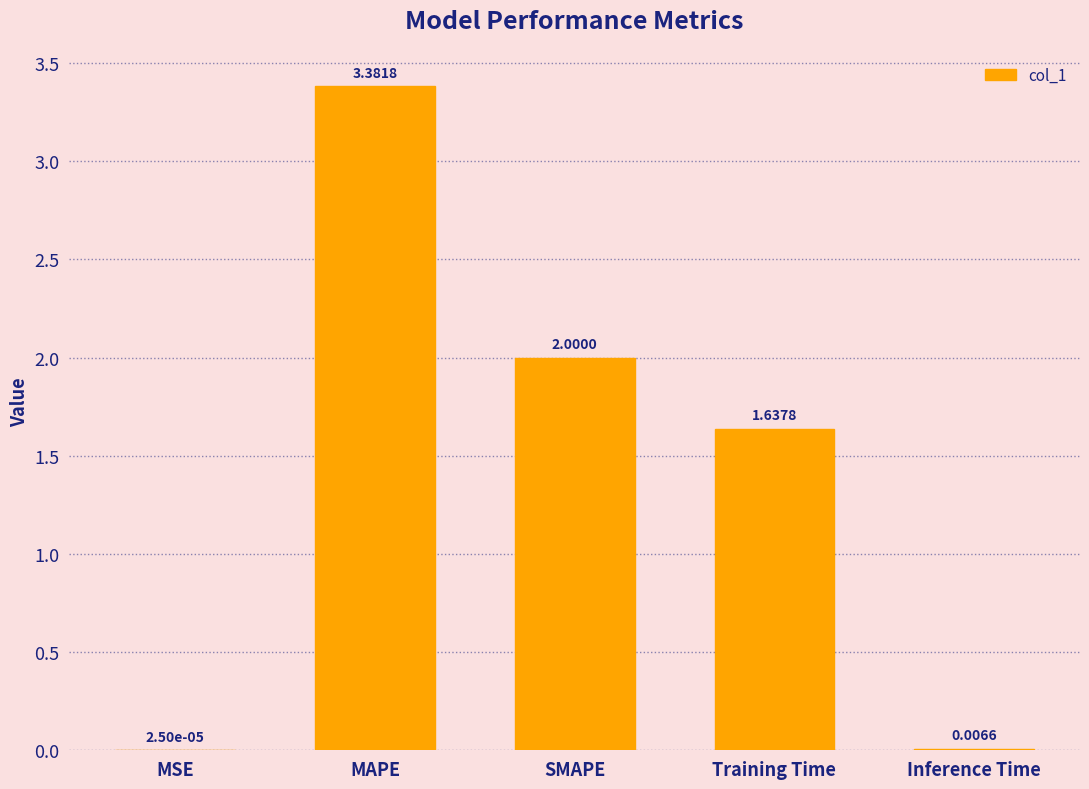

At which category does the chart reach its peak across all series?

MAPE